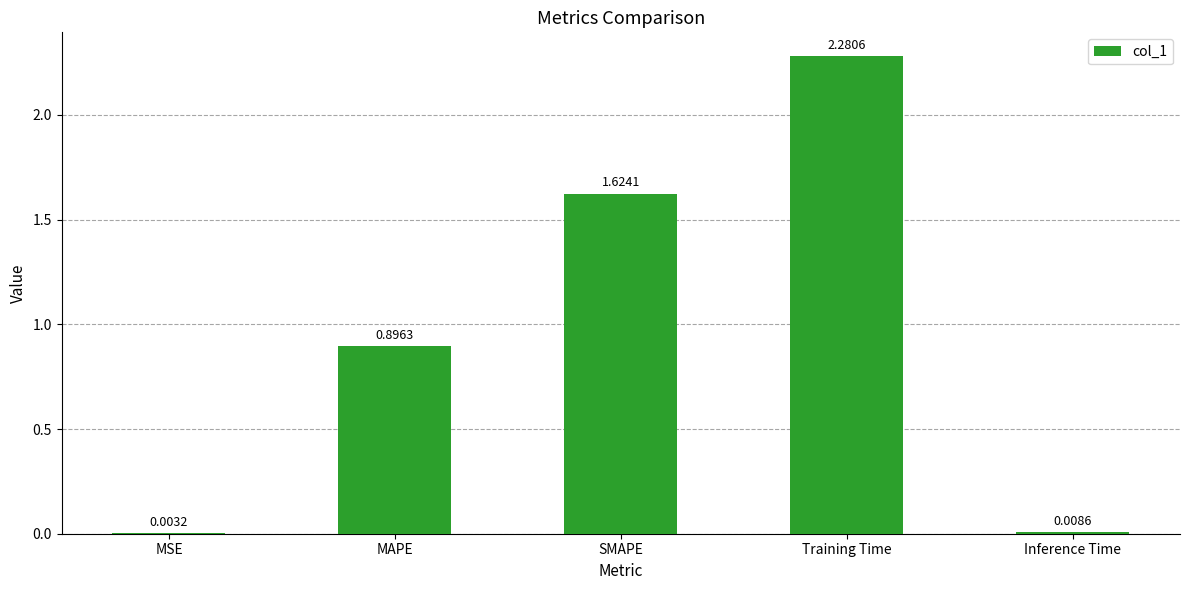

Count the number of data series in this chart.

1